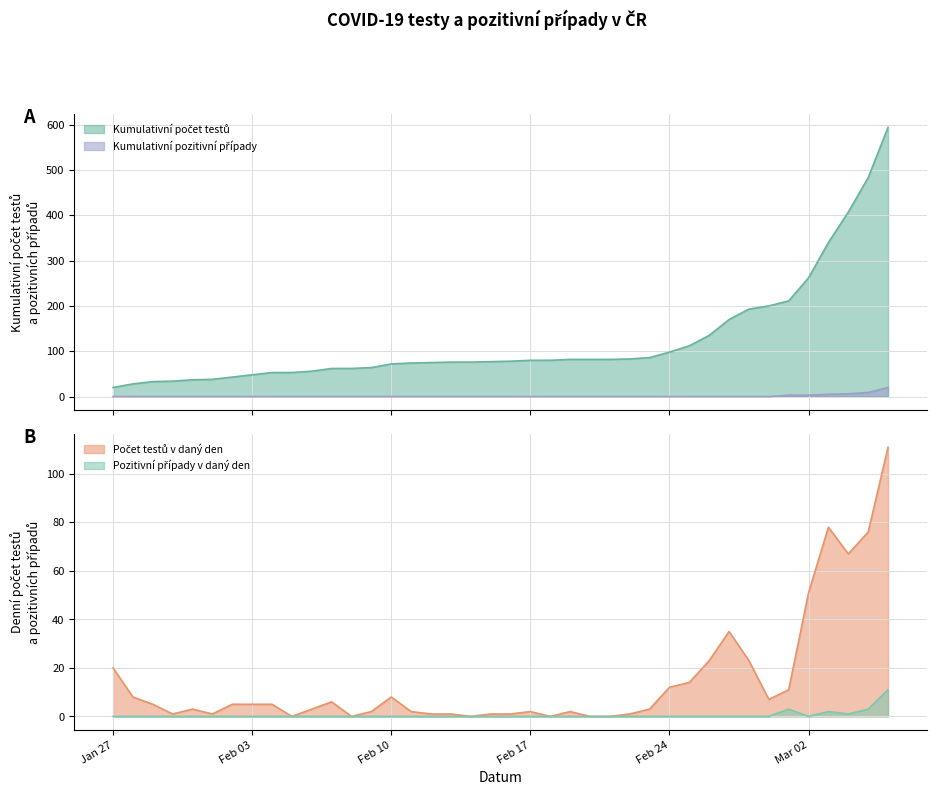

List the series in order of their peak value, lowest first.

Pozitivní případy v daný den, Kumulativní pozitivní případy, Počet testů v daný den, Kumulativní počet testů